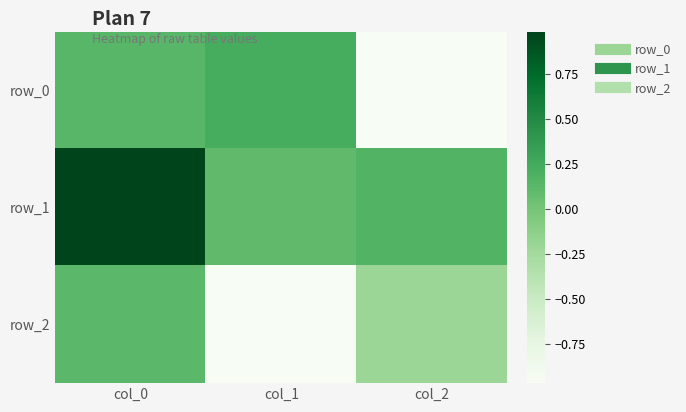

Reading left to right, transcribe all the data shown in this chart.

row_0: 0.1	0.2	-1.0
row_1: 1.0	0.1	0.2
row_2: 0.1	-1.0	-0.2